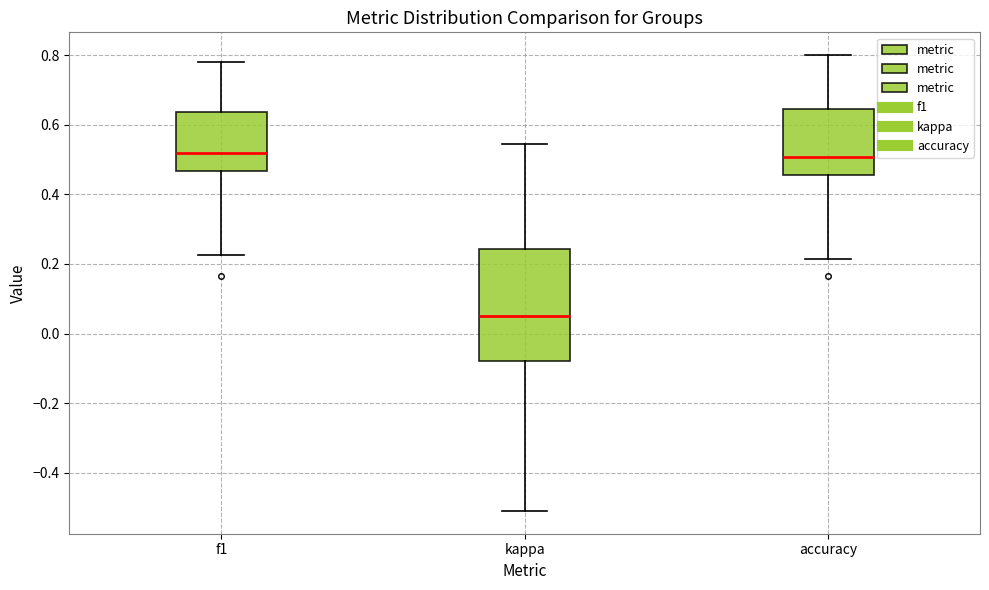

Which box has the lowest median line?

kappa